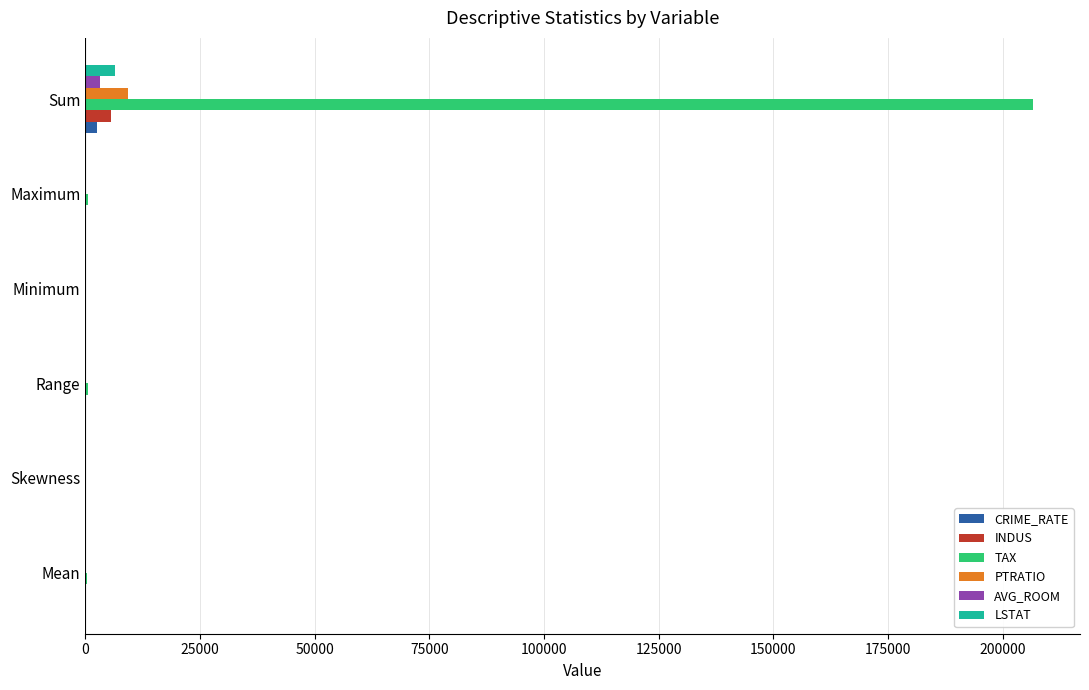

Which series has the largest total across all categories?

TAX